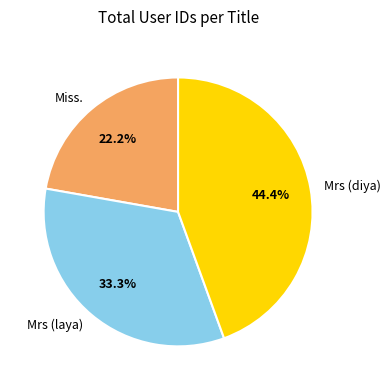

Is there a majority slice in this chart?

No